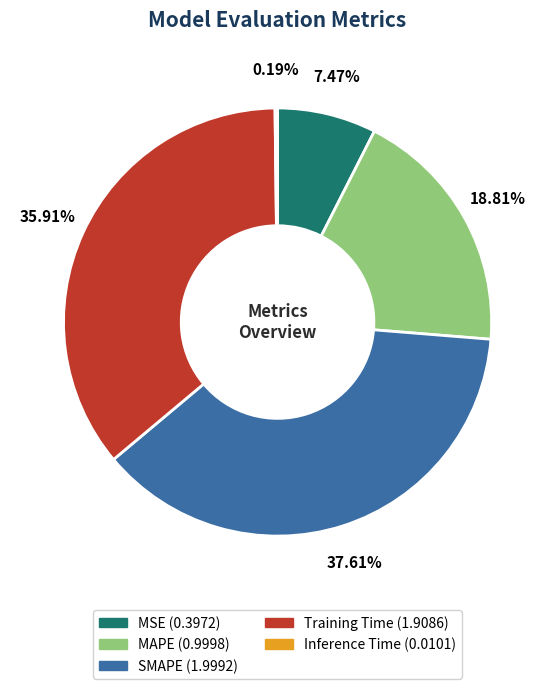

To the nearest percent, what is the average slice percentage?

20%